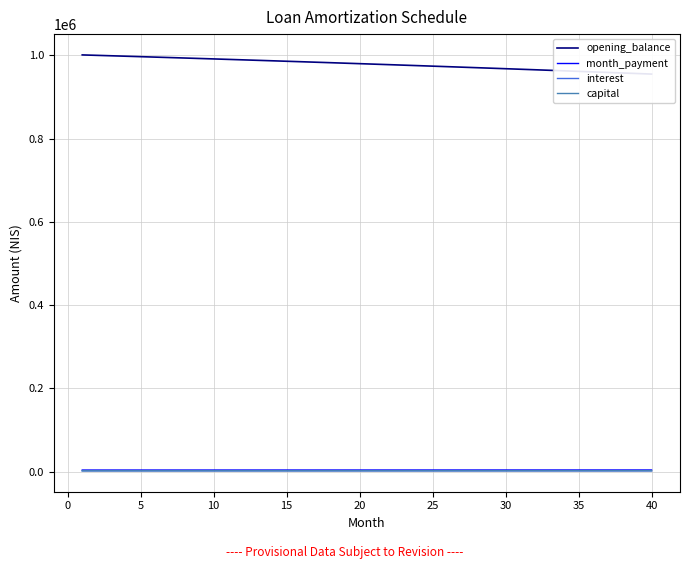

True or false: opening_balance and interest intersect in this chart.

False